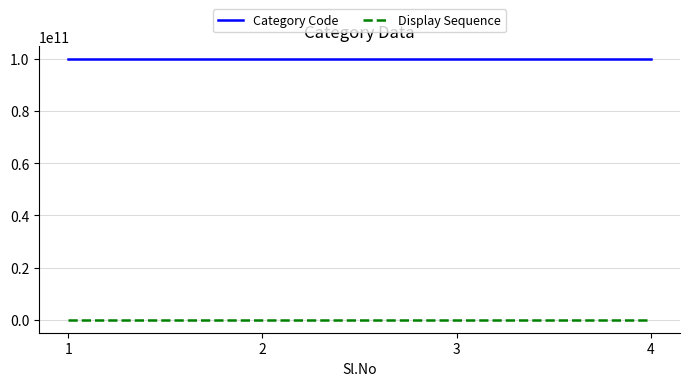

What is the maximum value shown in the chart?

100000000004